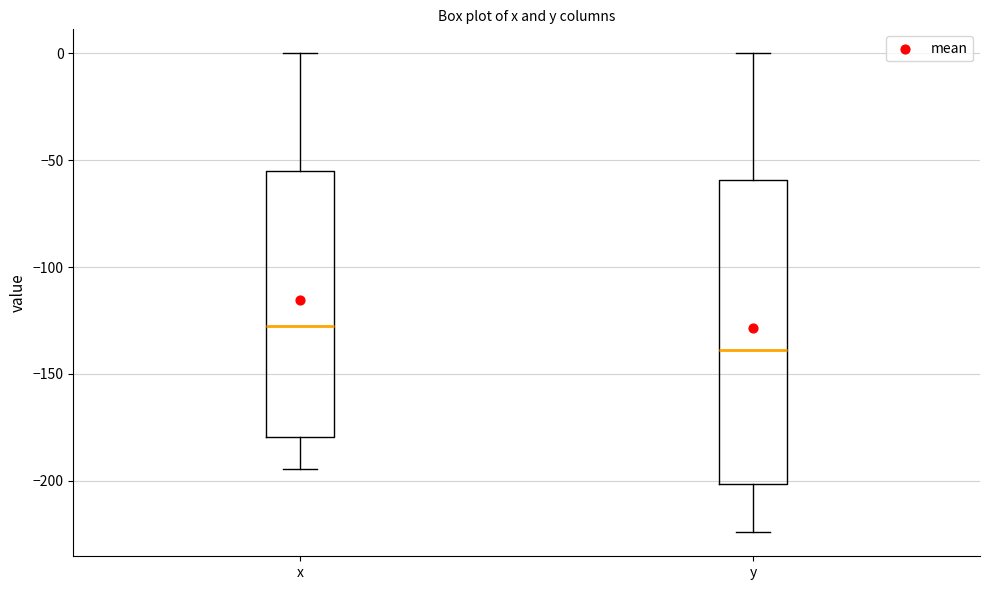

Which box has the lowest median line?

y